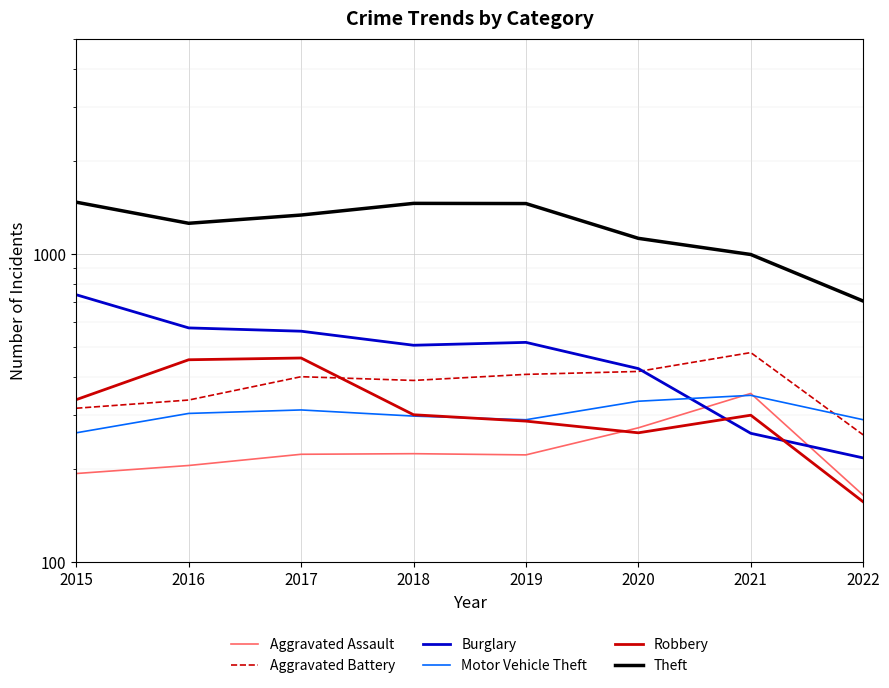

How many values in the Burglary series exceed 517?

3